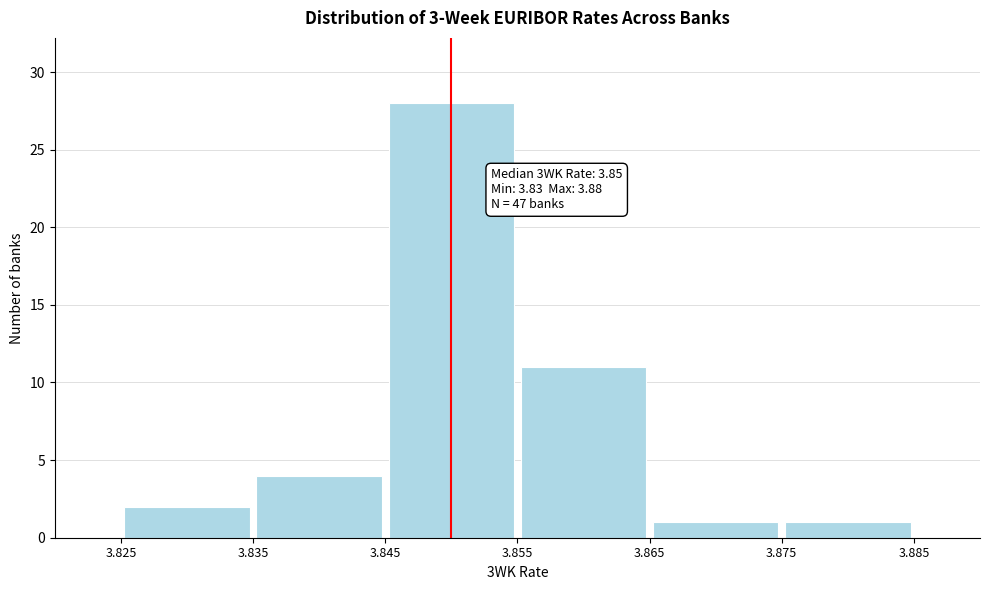

Which range on the x-axis has the tallest bar?

3.845 to 3.855